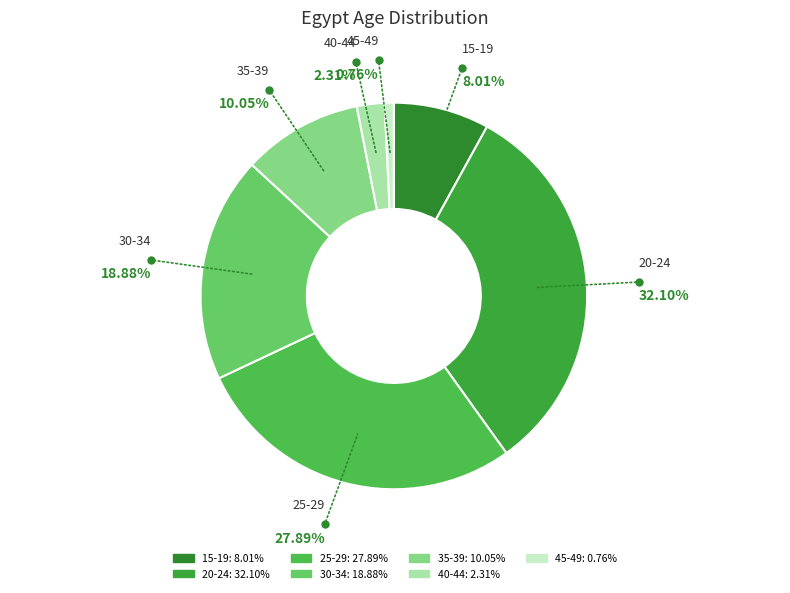

To the nearest percent, what portion does 45-49 represent?

1%